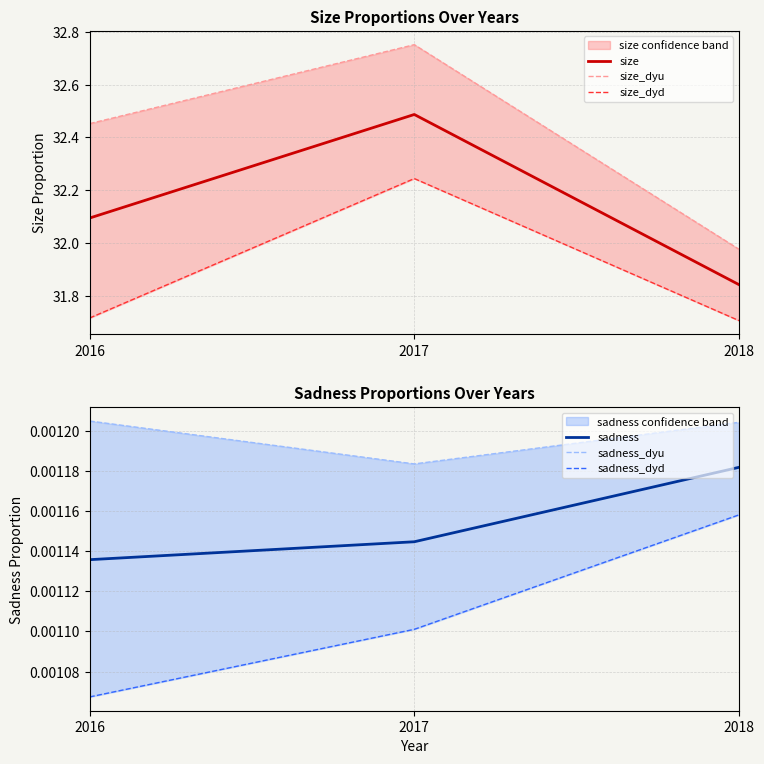

What is the value of the size_dyu point at the 2nd from the left?

32.8